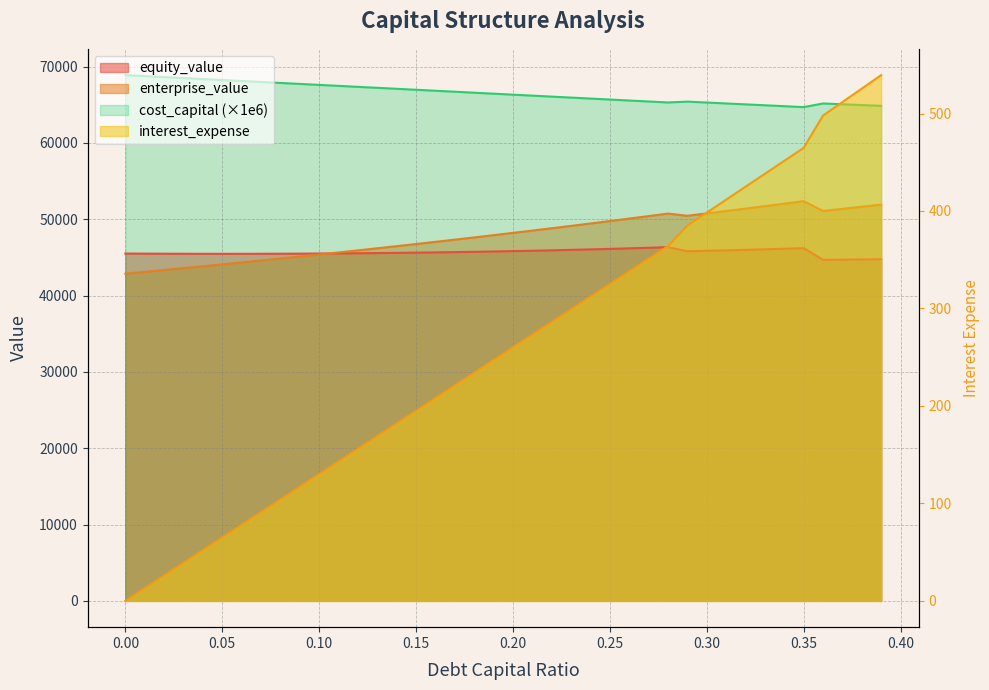

The value of enterprise_value at 0.21 is 48514.6. True or false?

True